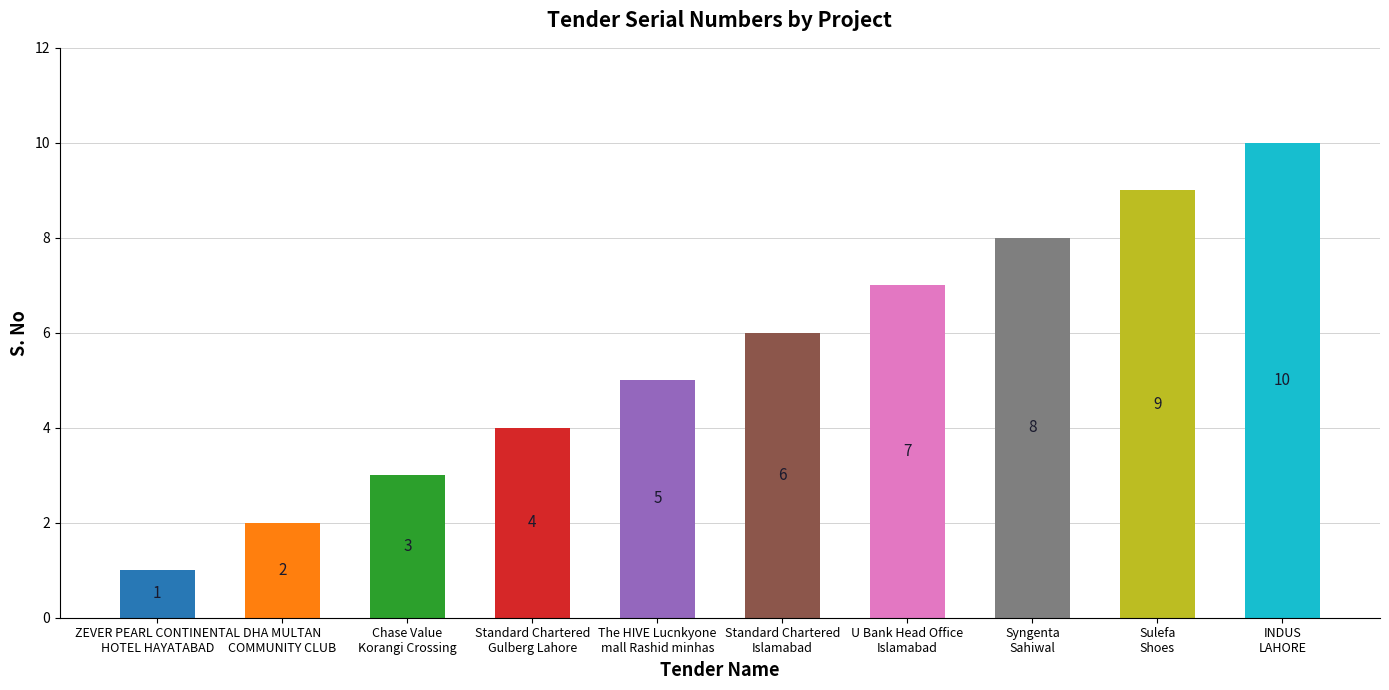

Rank the categories by value from lowest to highest.

ZEVER PEARL CONTINENTAL
HOTEL HAYATABAD, DHA MULTAN
COMMUNITY CLUB, Chase Value
Korangi Crossing, Standard Chartered
Gulberg Lahore, The HIVE Lucnkyone
mall Rashid minhas, Standard Chartered
Islamabad, U Bank Head Office
Islamabad, Syngenta
Sahiwal, Sulefa
Shoes, INDUS
LAHORE